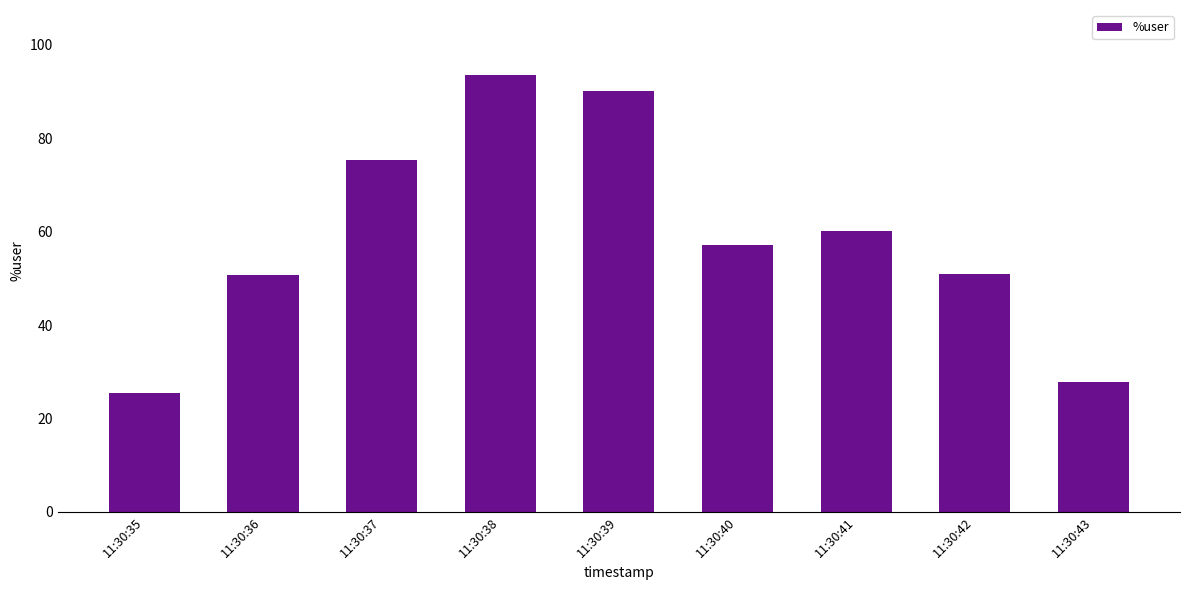

At which label does the data first exceed 57?

11:30:37